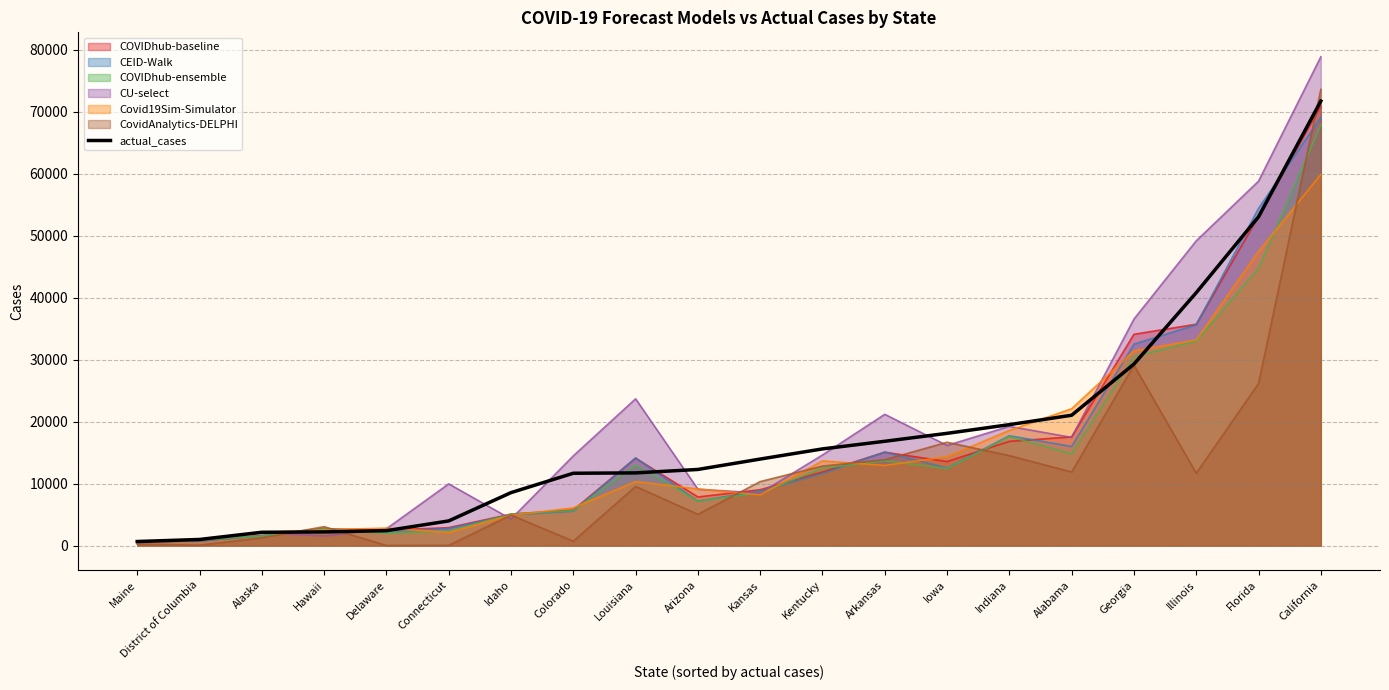

Read the value at Illinois, to the nearest 50.

40800